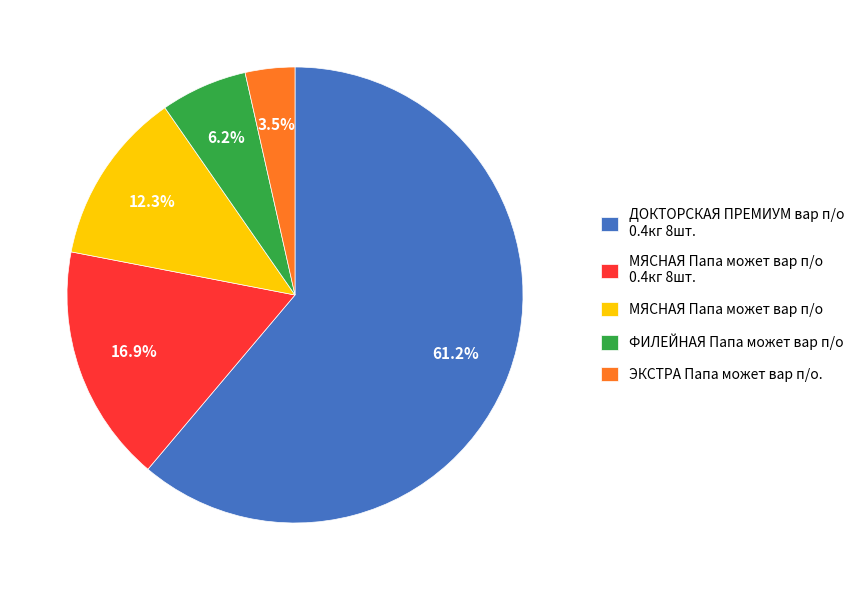

The МЯСНАЯ Папа может вар п/о 0.4кг 8шт. slice represents 25% of the pie. True or false?

False